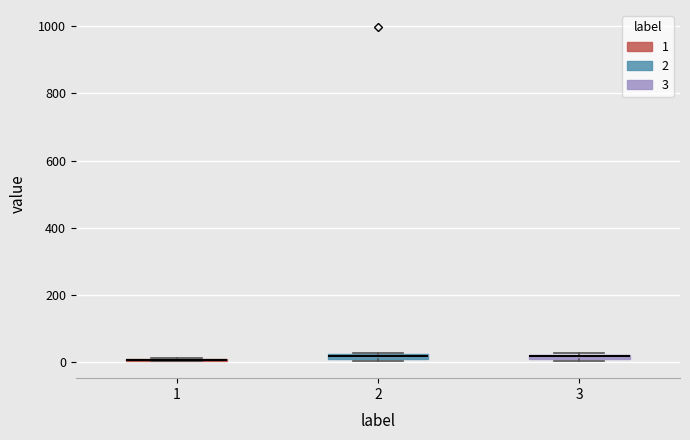

Where is the lower edge of the box at x = 2 on the y-axis? The values are not printed on the chart, so give them approximately, as read against the axis.

0